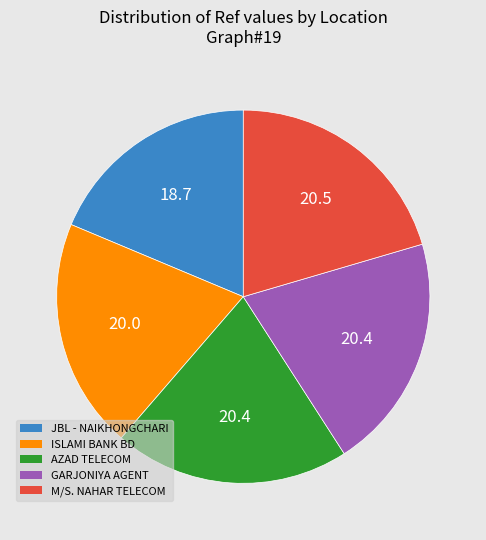

Is there any slice that represents more than half of the pie?

No